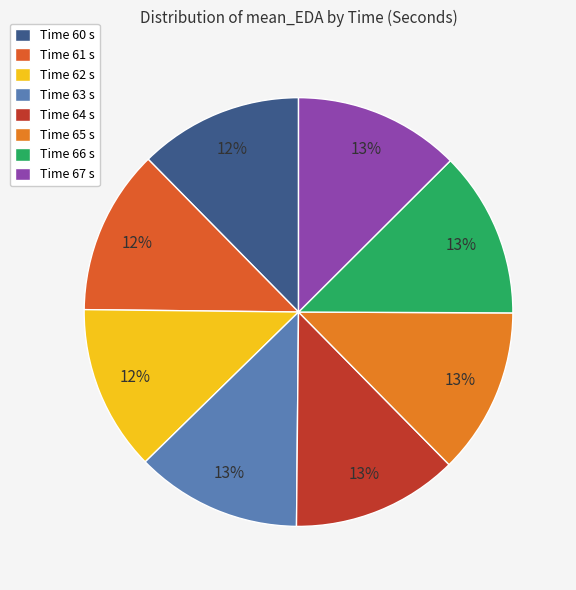

How many segments does this pie chart have?

8